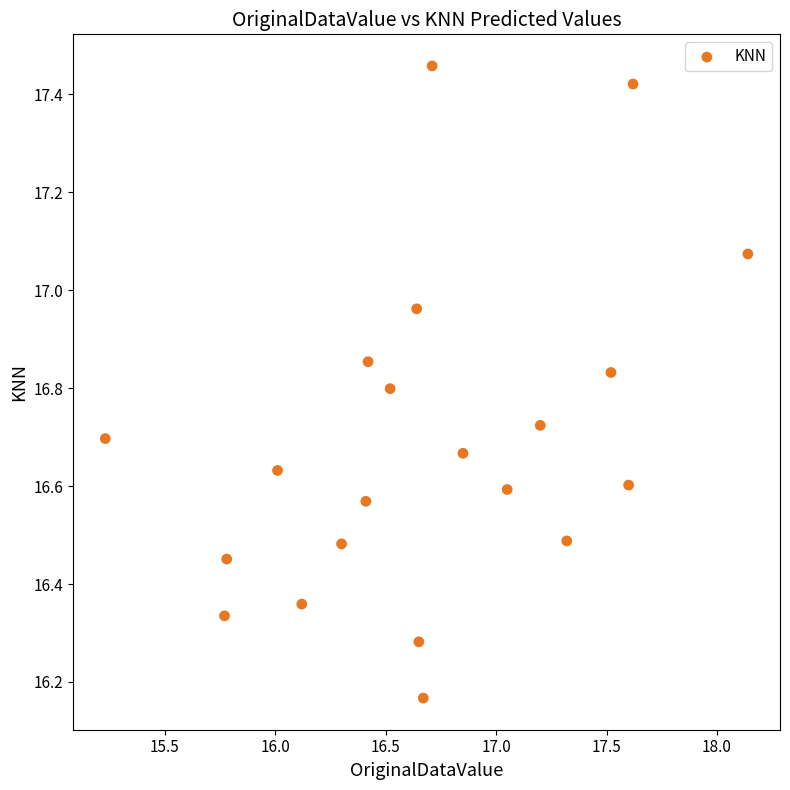

What is the range of X values (max minus min)?

2.9